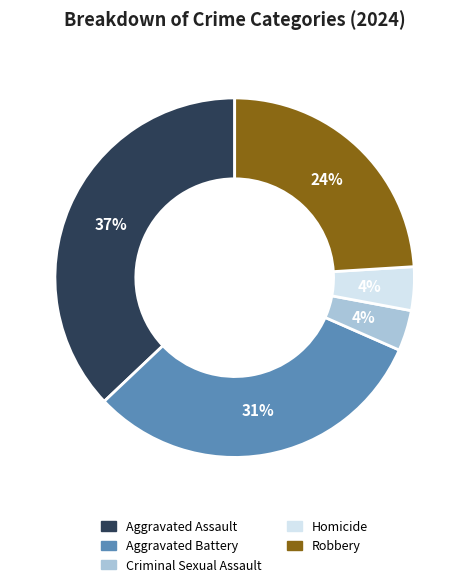

How many segments does this pie chart have?

5